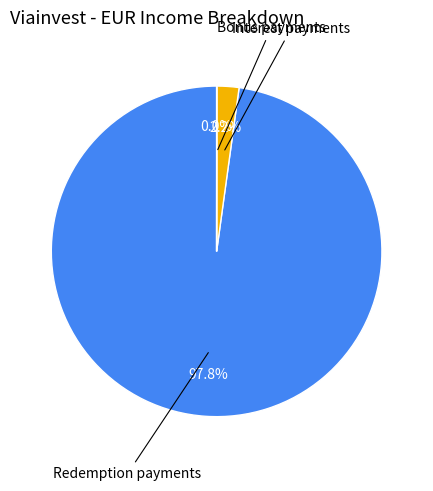

Does any single category account for the majority?

Yes